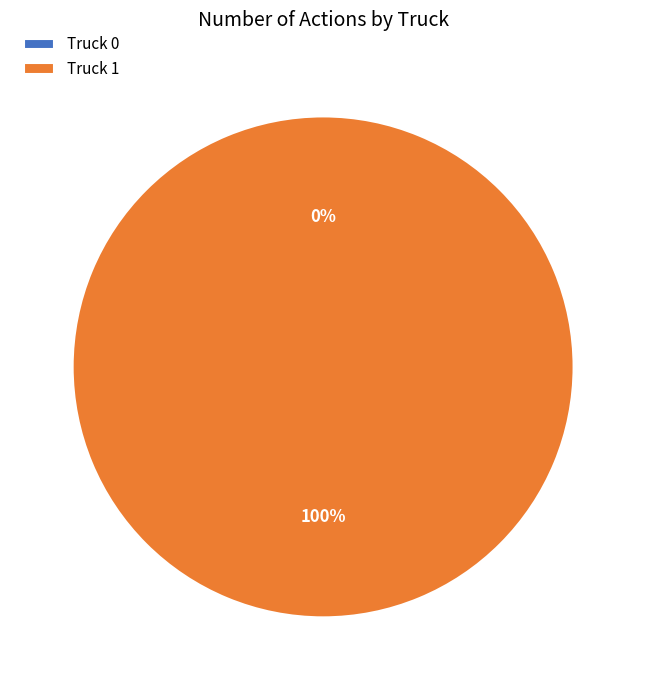

Which category accounts for the majority?

Truck 1